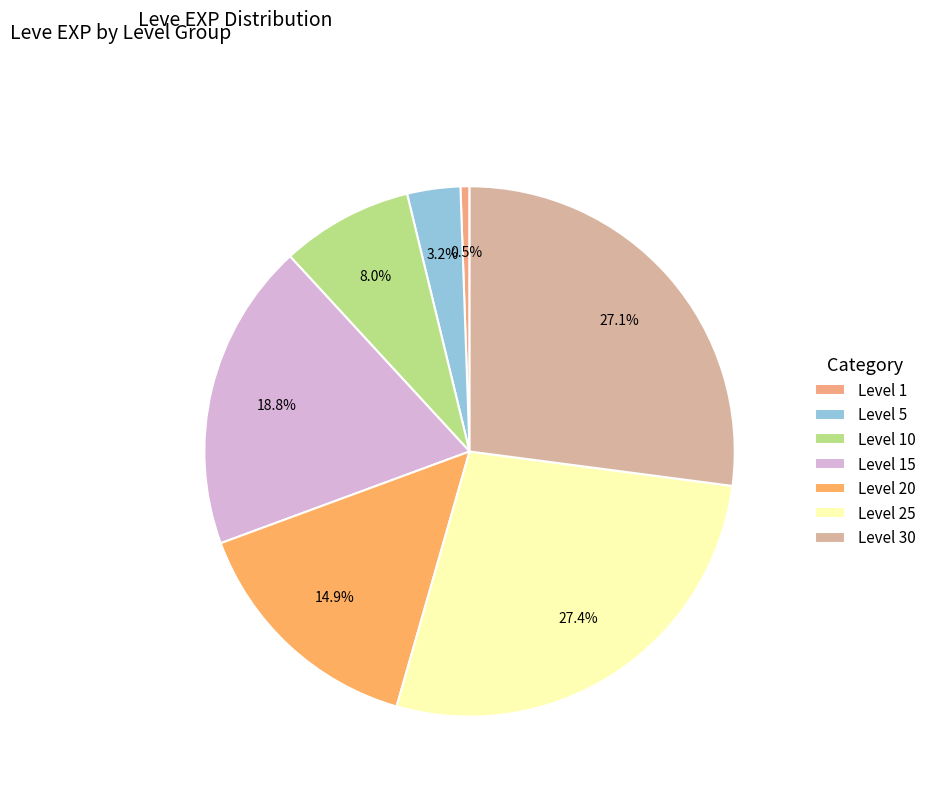

Count the number of slices in the pie.

7